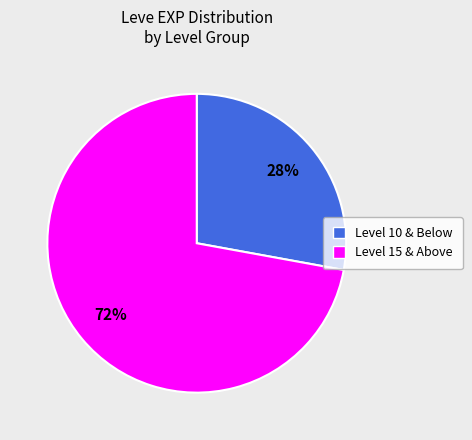

Is there any slice that represents more than half of the pie?

Yes